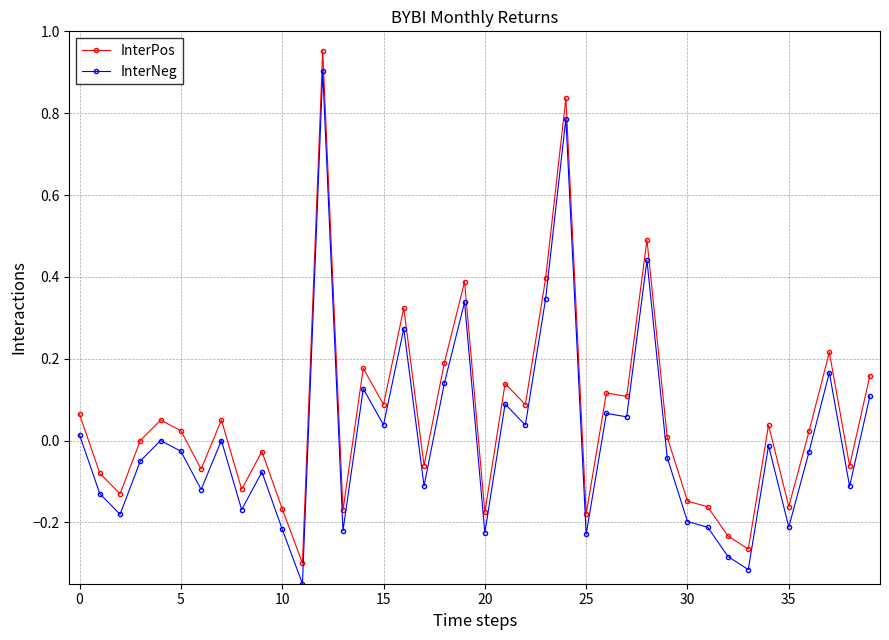

True or false: InterPos and InterNeg intersect in this chart.

False